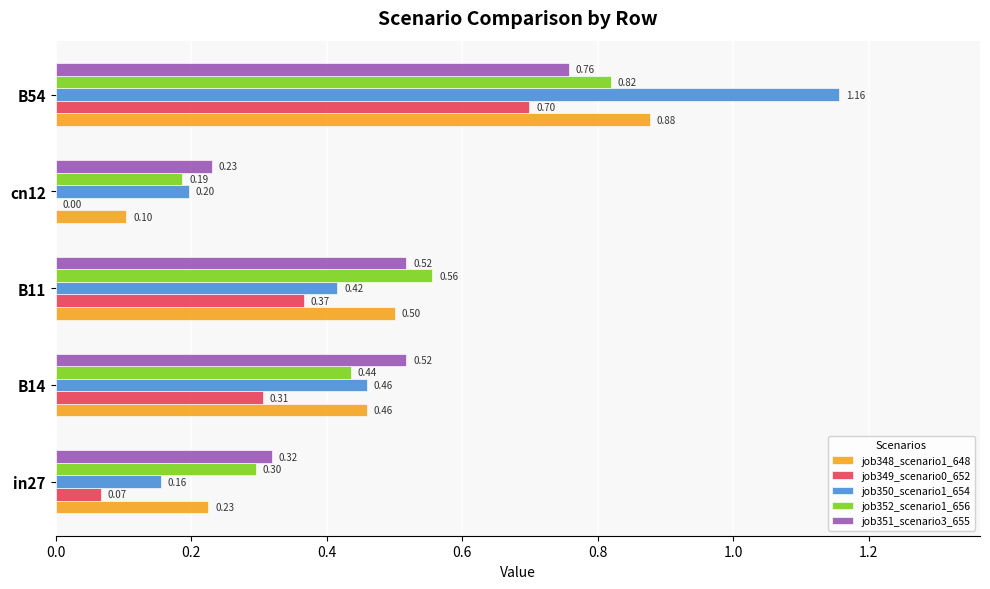

Between in27 and B14, which series saw the biggest shift?

job350_scenario1_654